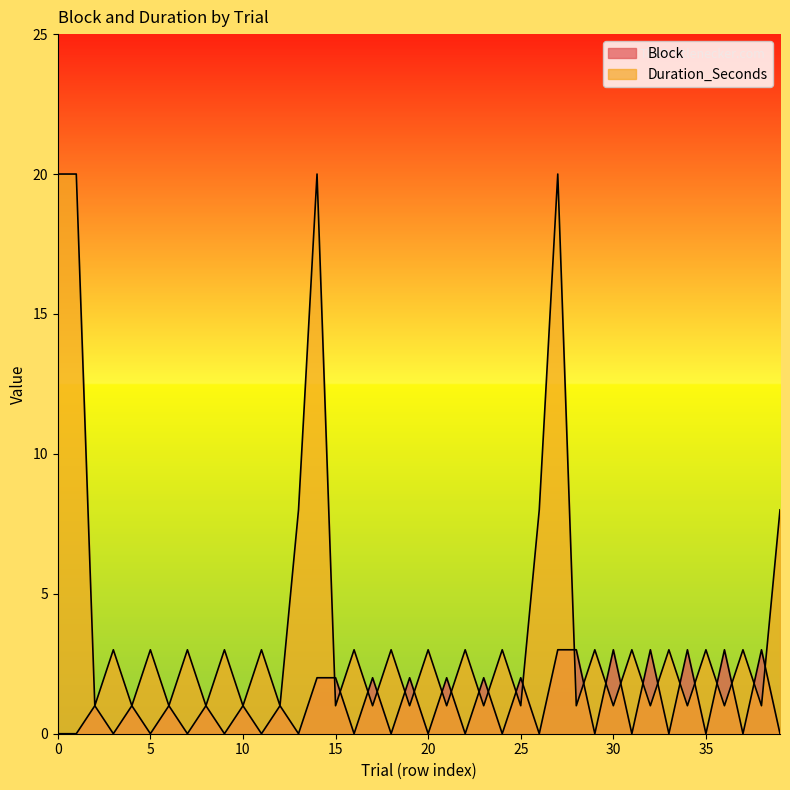

Does the chart display data point markers on the line(s)?

No